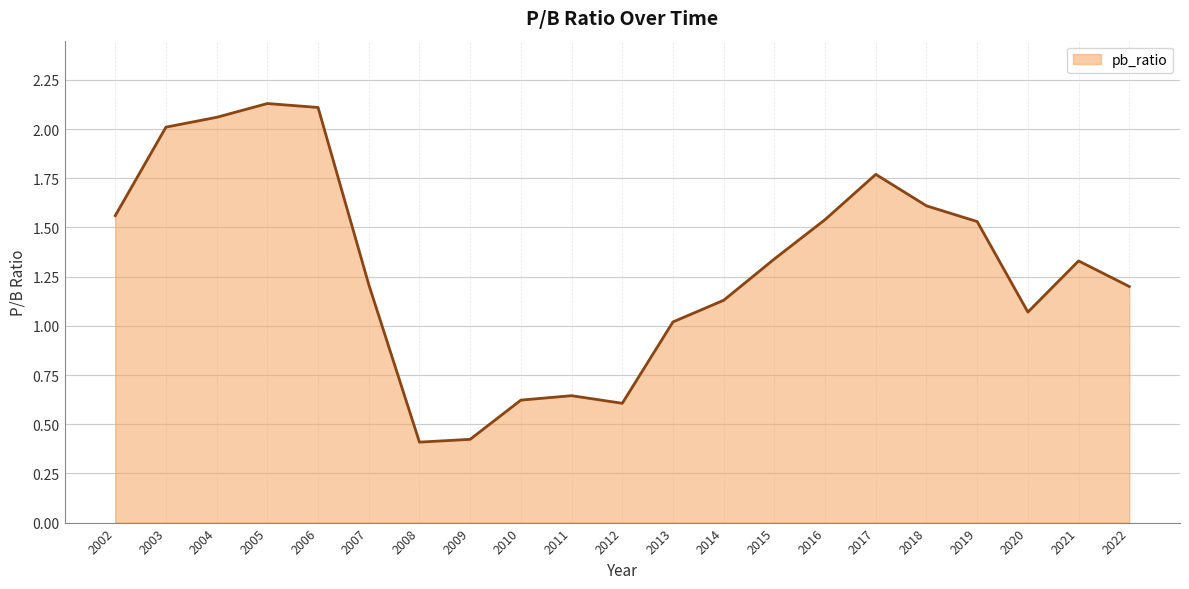

Count the number of categories in the chart.

21